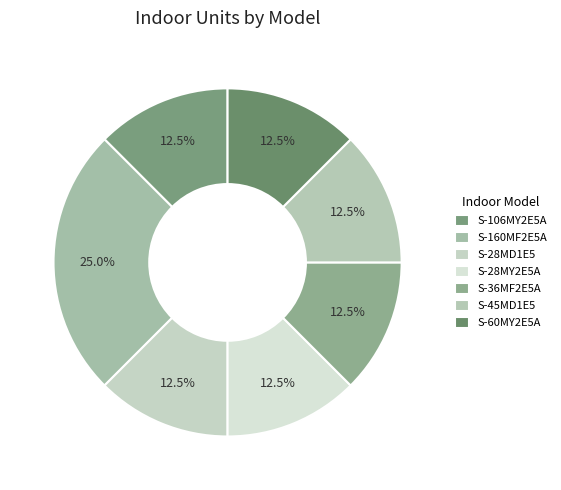

Which slice is the largest?

S-160MF2E5A